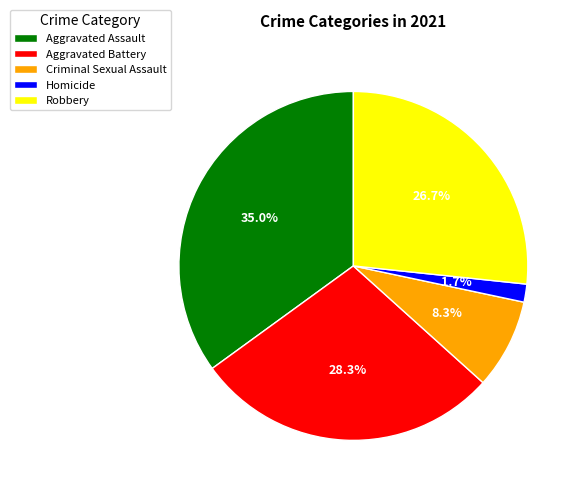

To the nearest percent, what is the average slice percentage?

20%